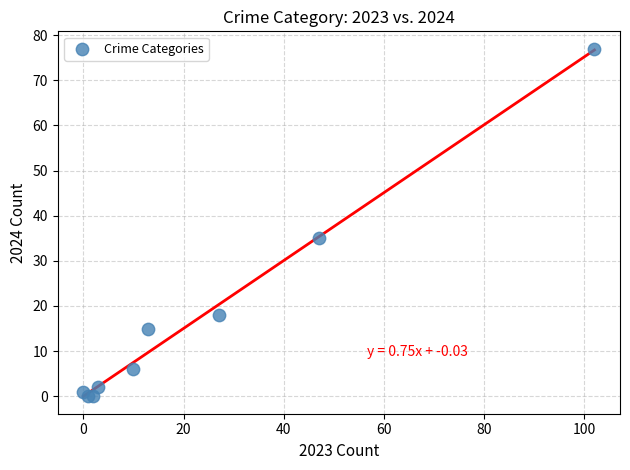

What Y value in the scatter plot is closest to 38?

35